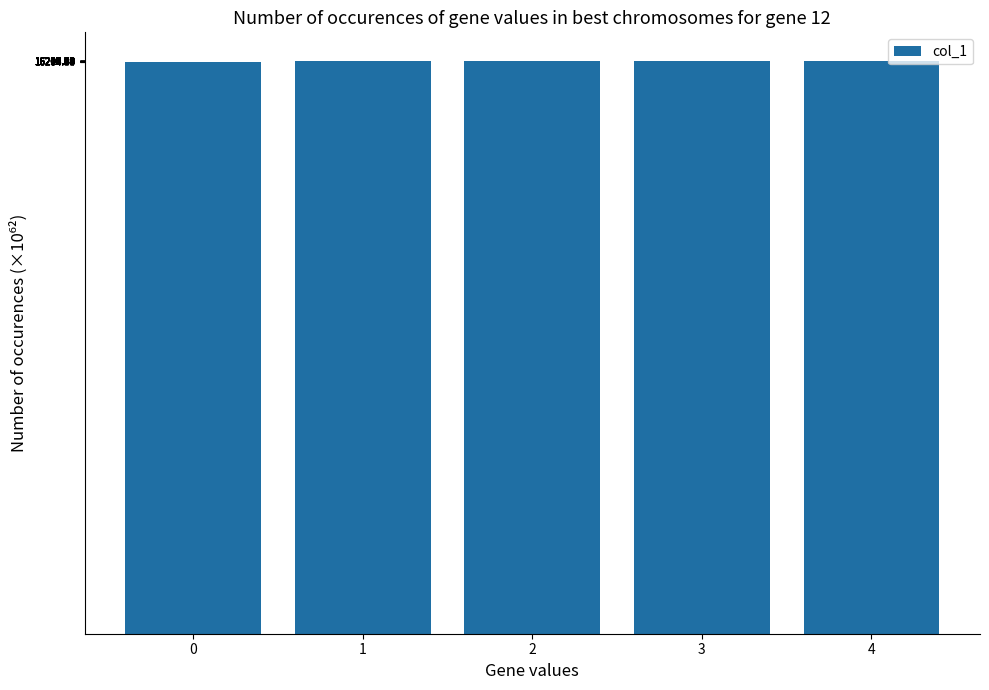

What is the value of the 3rd bar from the left?

16212.4